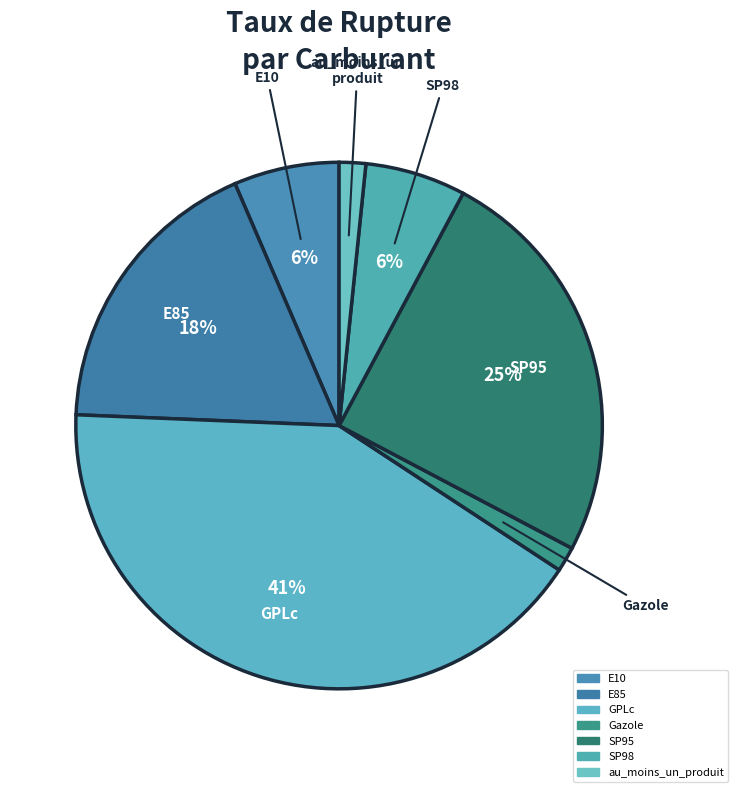

Is it true that GPLc is 54% of the pie?

False